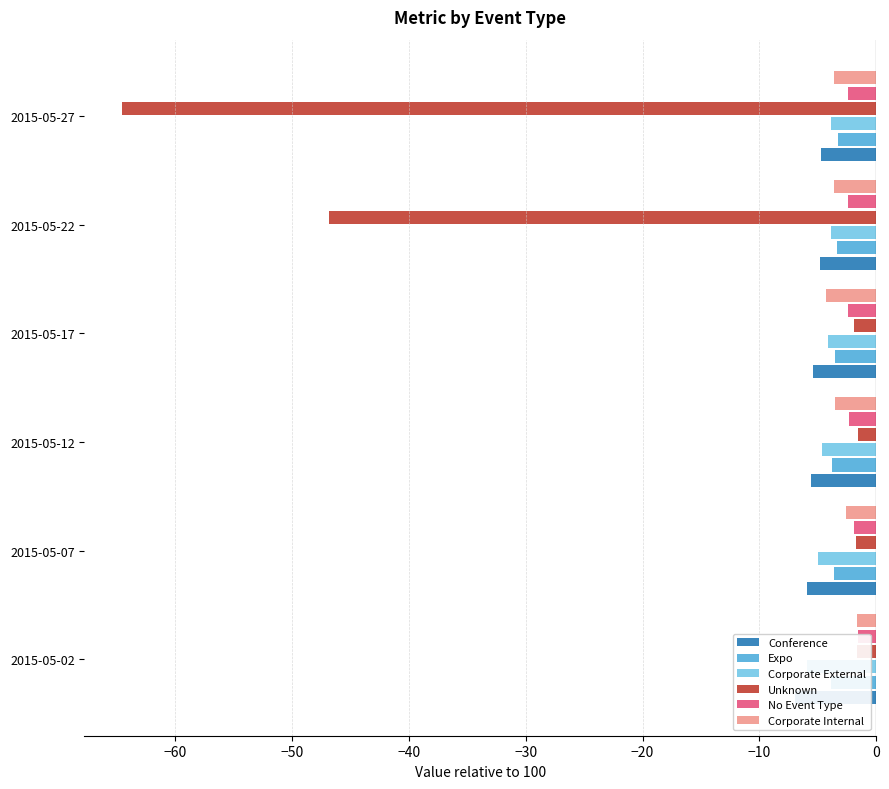

What is the maximum value for Expo?

-3.2